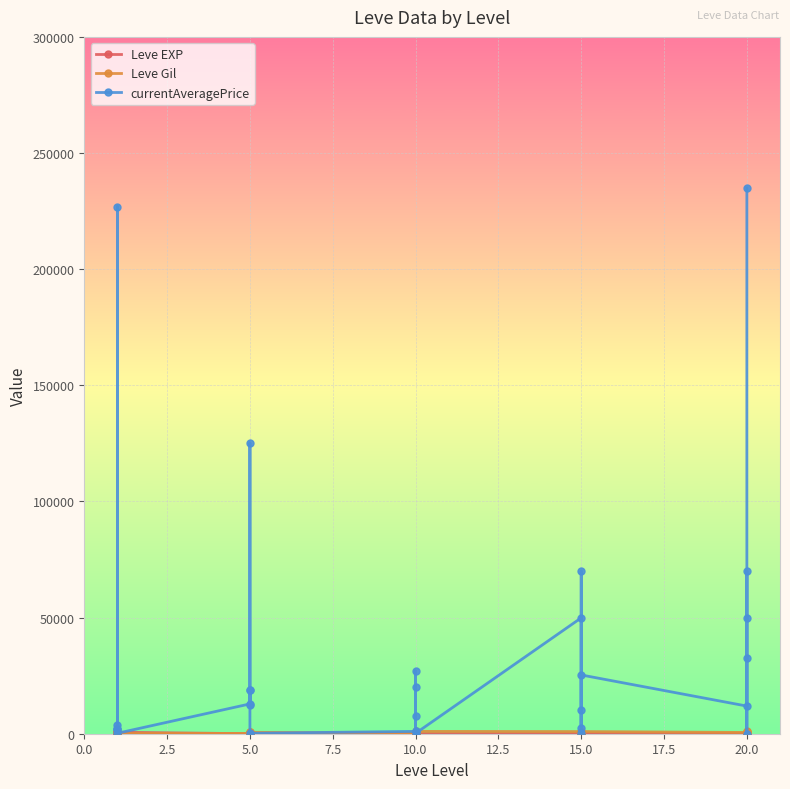

How many lines are shown in the chart?

3